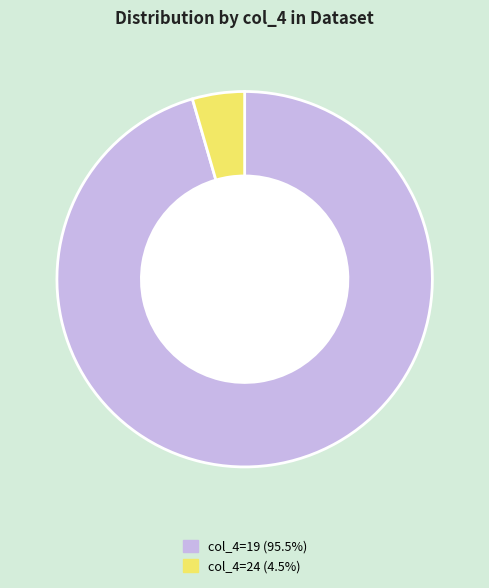

Is there a majority slice in this chart?

Yes